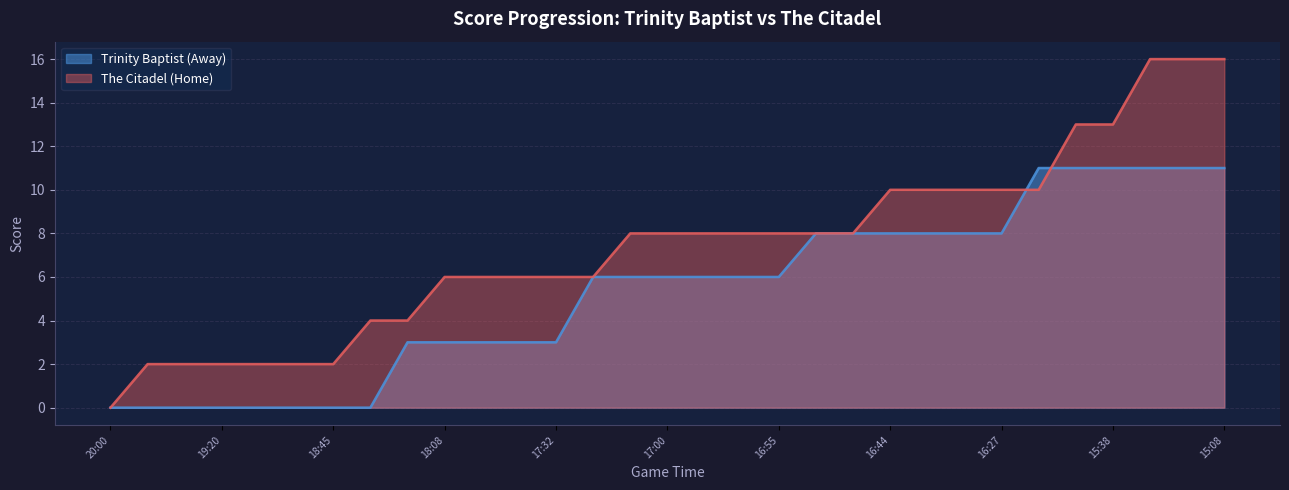

True or false: The Citadel (Home) and Trinity Baptist (Away) intersect in this chart.

True